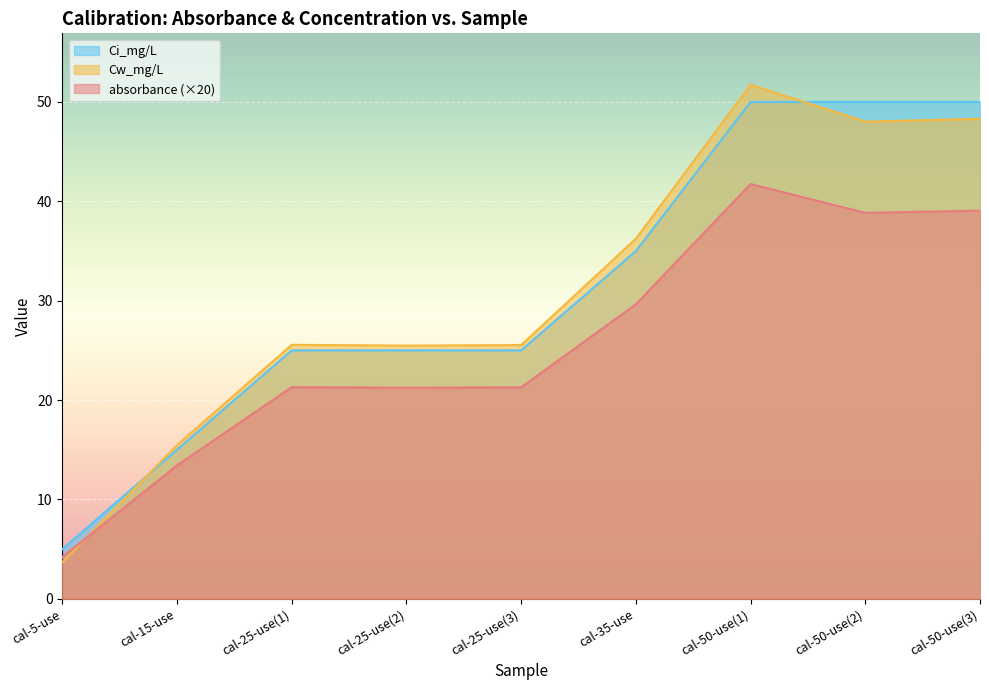

What is the smallest value displayed?

3.7